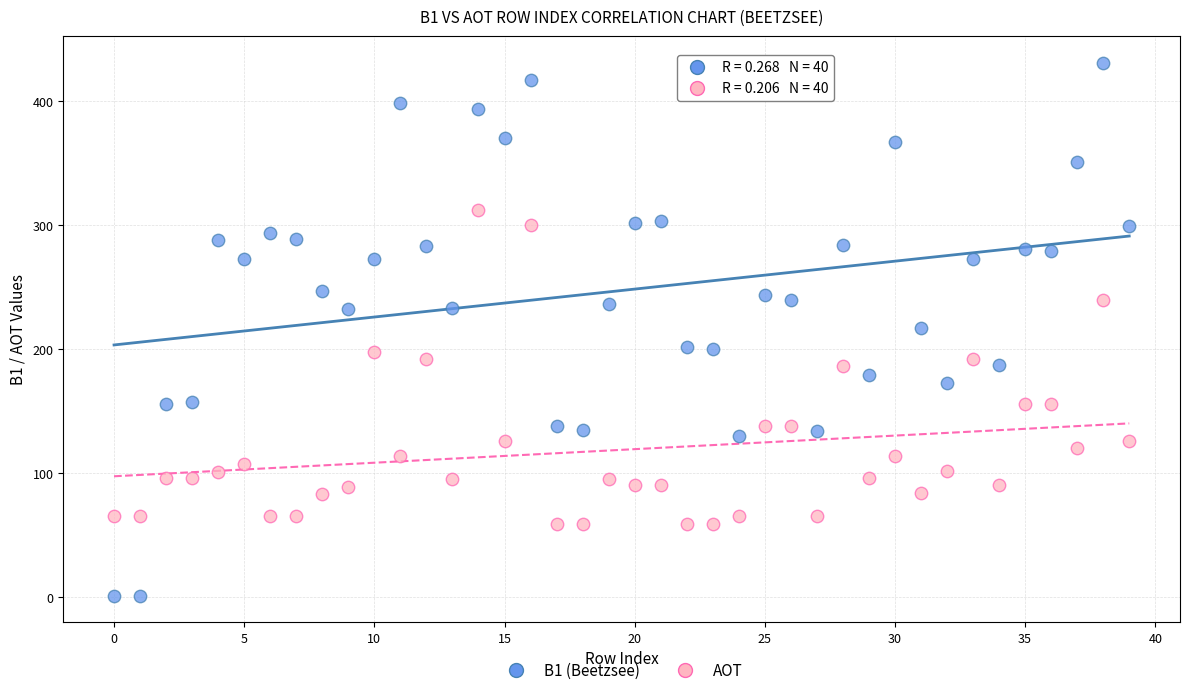

Which series contains the highest Y value?

B1 (Beetzsee)